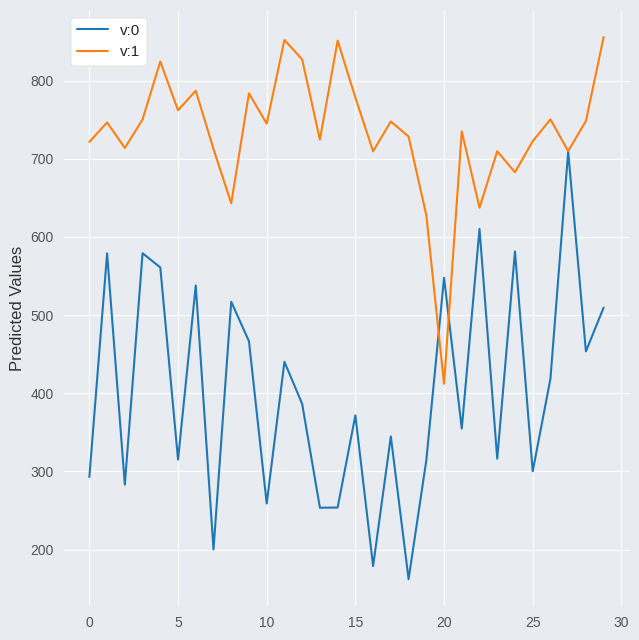

Rank the series by their maximum value, from highest to lowest.

v:1, v:0